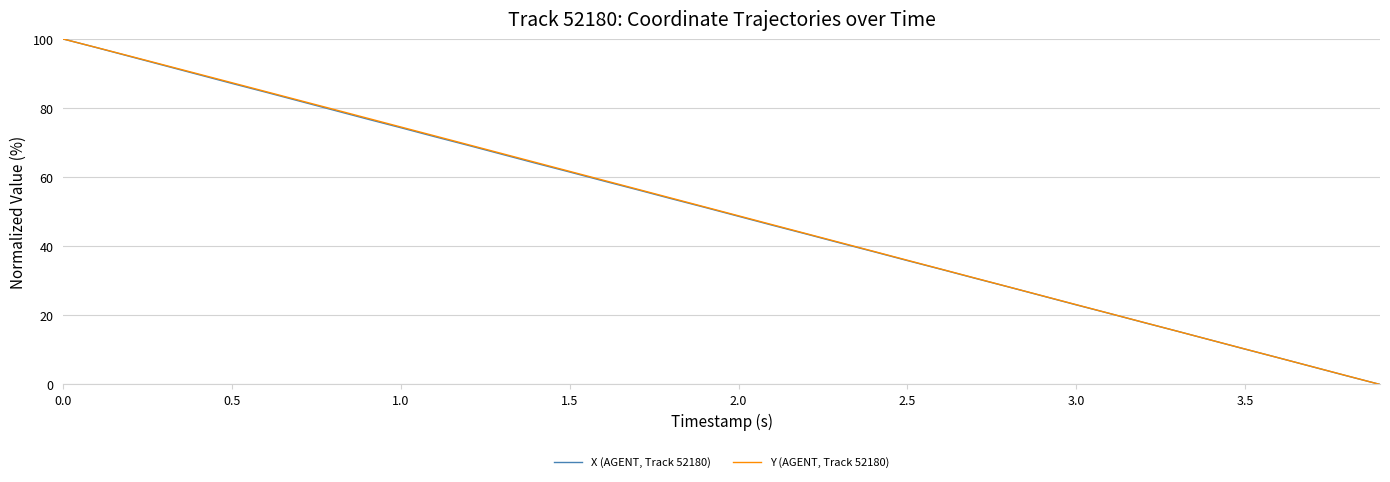

What is the maximum value for Y (AGENT, Track 52180)?

100.0